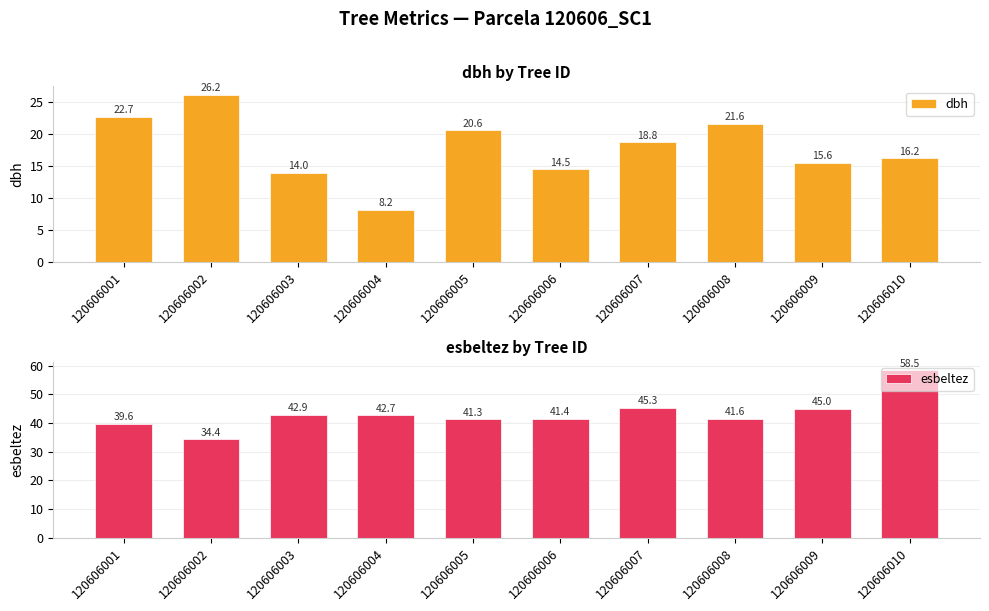

Rank the series at 120606002 from lowest to highest value.

dbh, esbeltez